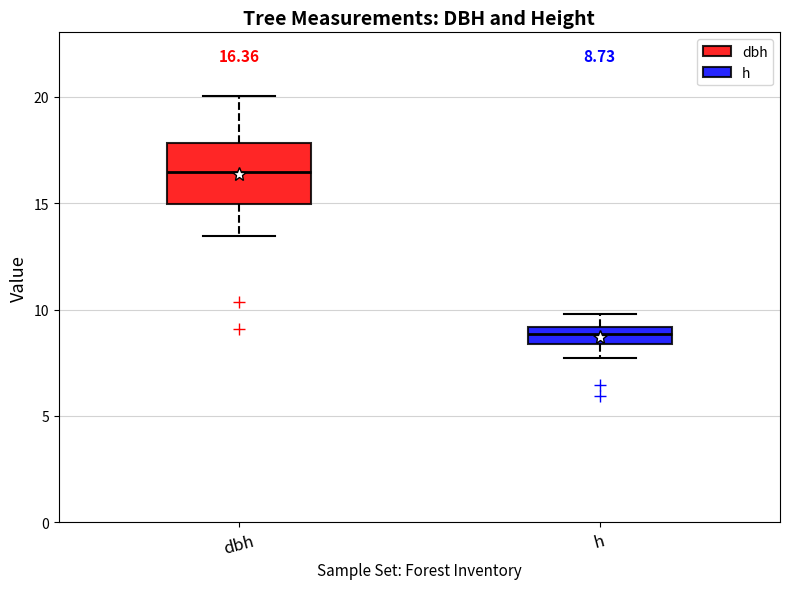

Which box is the tallest, from its lower edge to its upper edge?

dbh